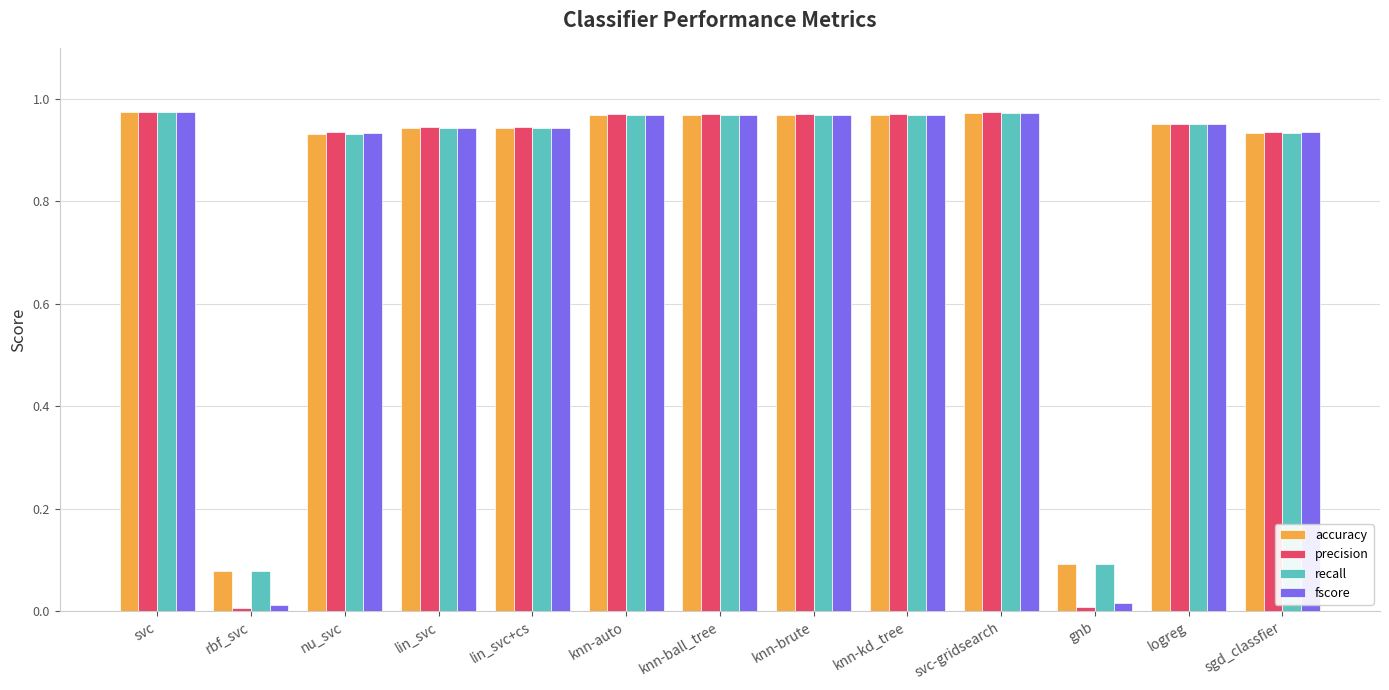

Is the value of precision at nu_svc greater than the value of fscore at knn-brute?

No